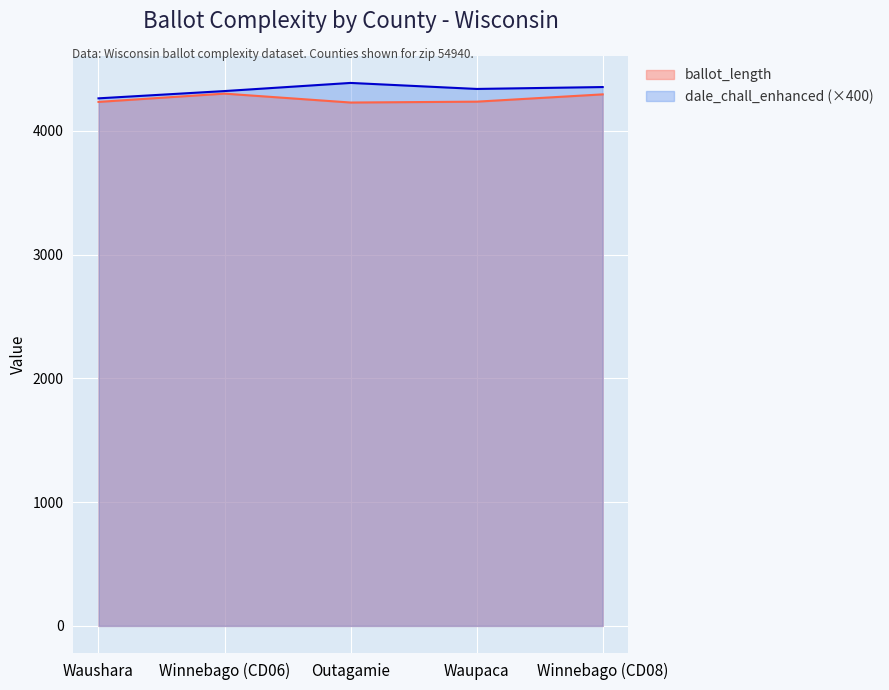

Which series has the largest range (max minus min)?

dale_chall_enhanced